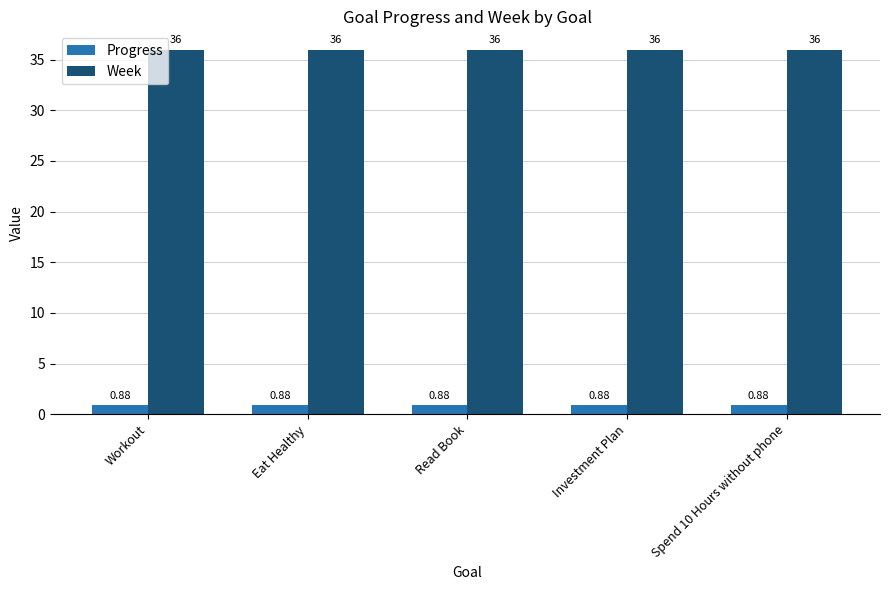

Which series has the largest total across all categories?

Week